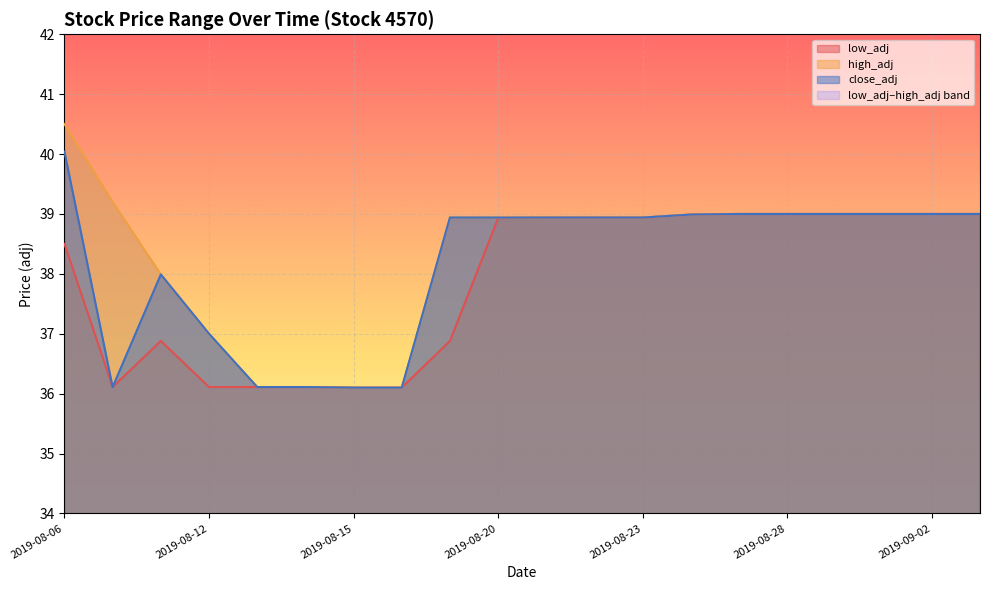

What is the label of the 16th point from the right?

2019-08-13